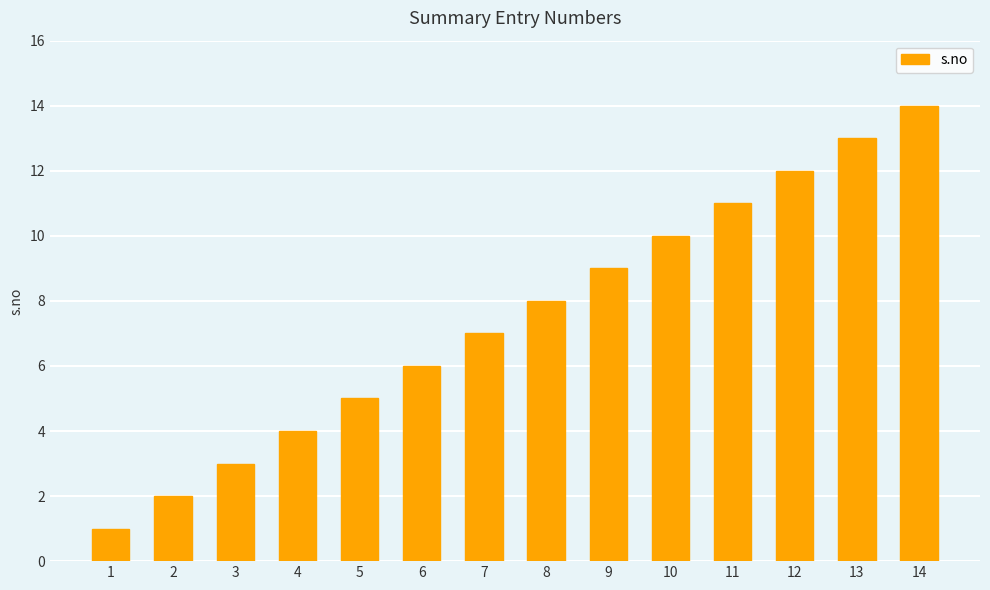

Rank the categories by value from lowest to highest.

1, 2, 3, 4, 5, 6, 7, 8, 9, 10, 11, 12, 13, 14